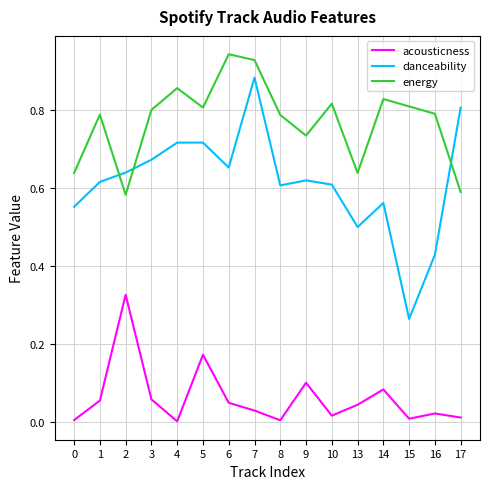

At how many categories does at least one series exceed 0?

16